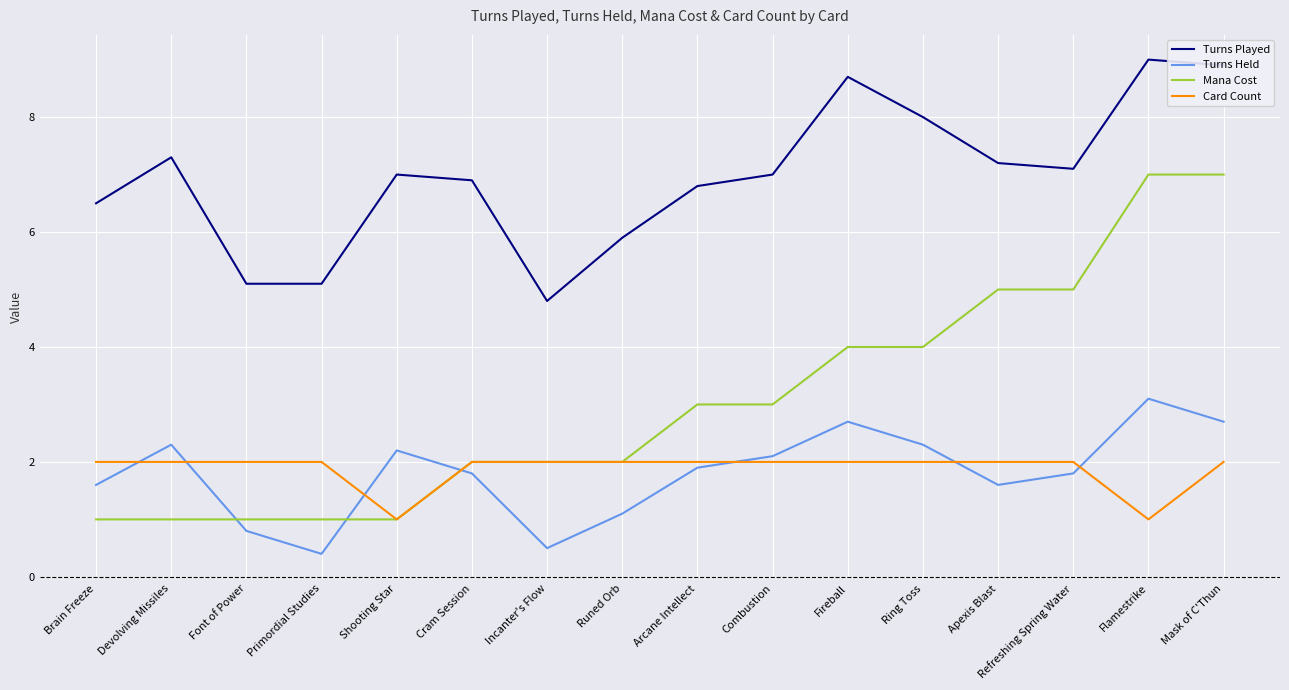

True or false: Turns Held and Turns Played cross at least once.

False